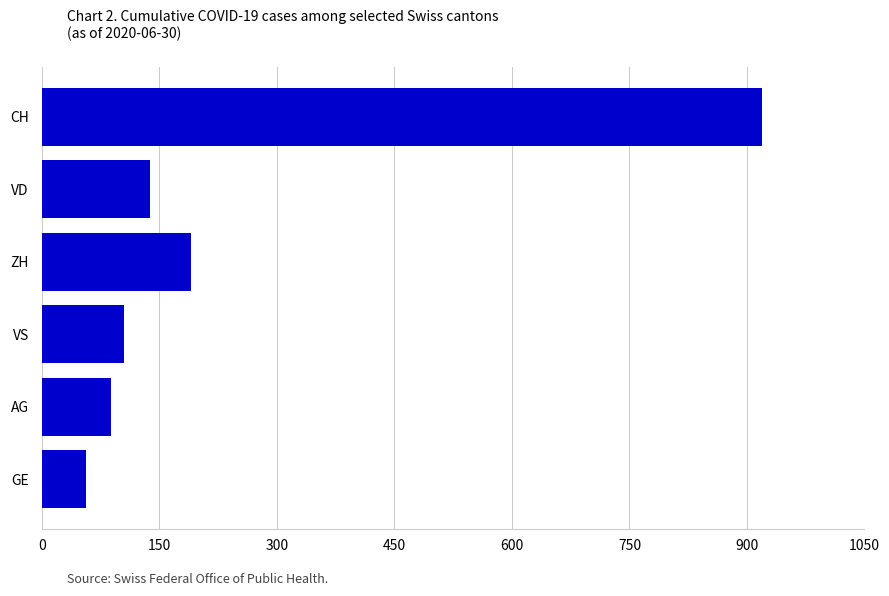

Reading bottom to top, extract all data points from this chart.

56	88	105	190	138	919